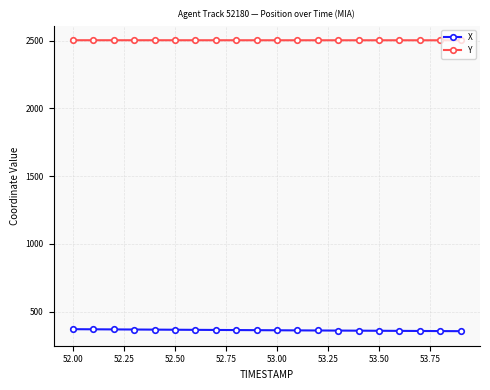

What is the highest value of the Y series?

2504.1